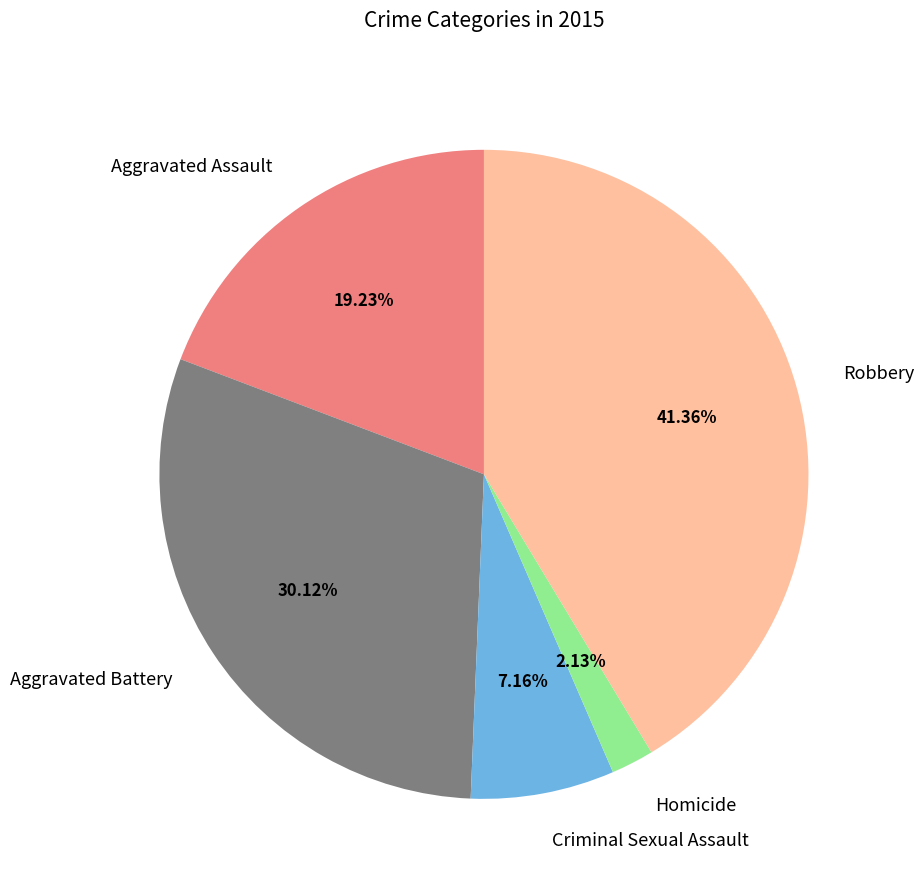

Is it true that Robbery is 41% of the pie?

True